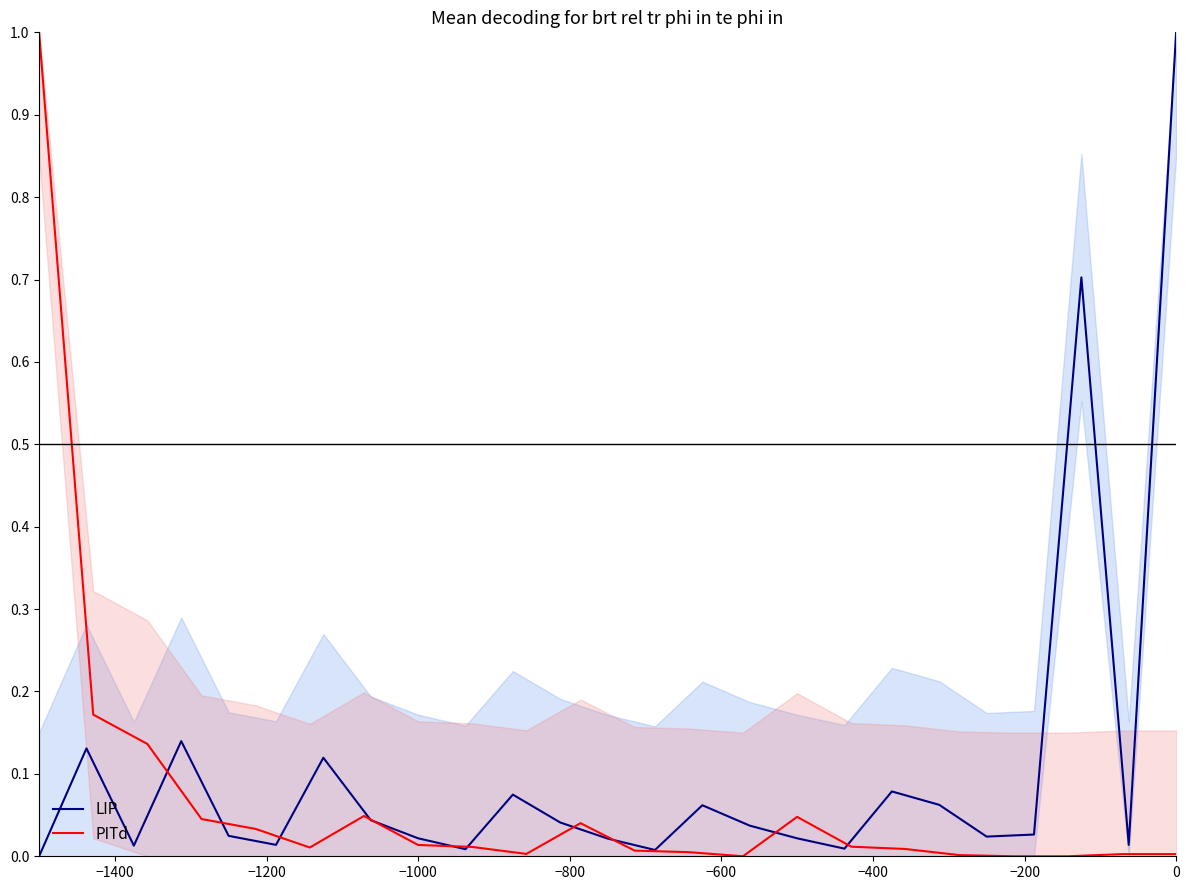

True or false: LIP has a value of 1.3 at 0.

False